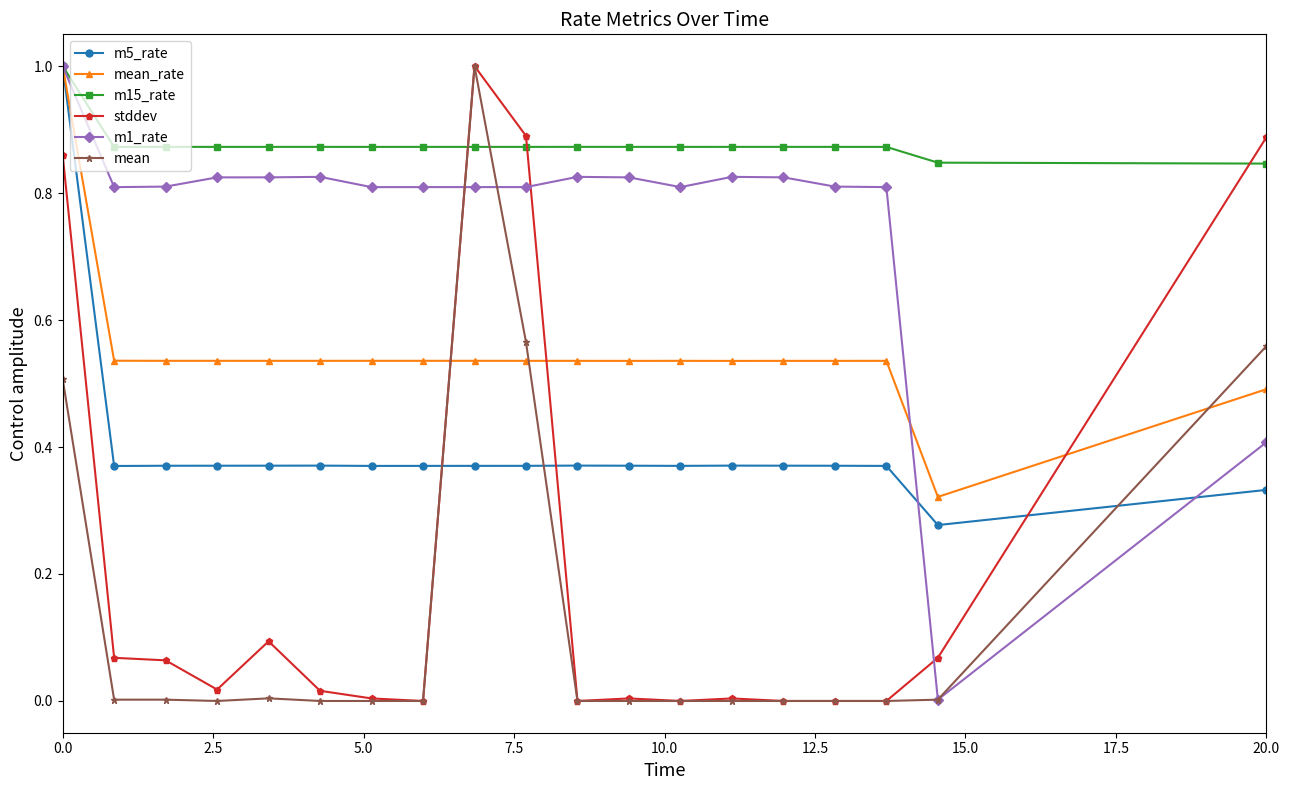

Is this an area chart (filled region under the line)?

No